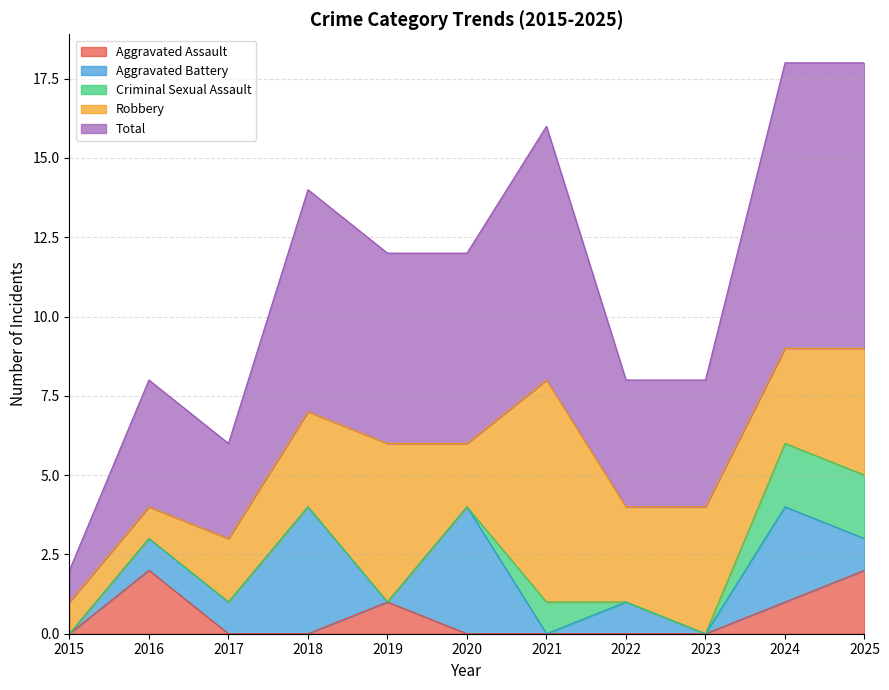

Does the chart have visible grid lines?

Yes